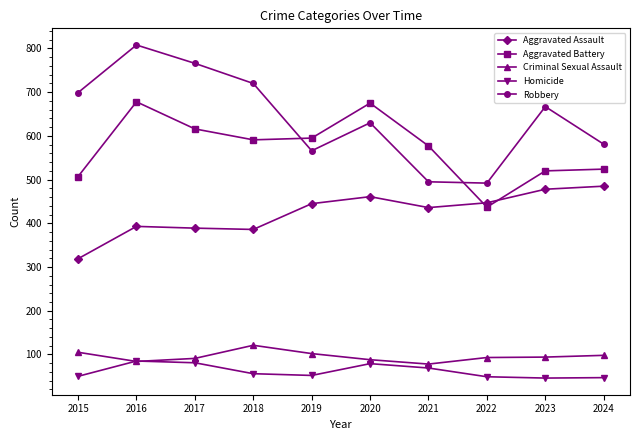

Which series has the widest spread of values?

Robbery